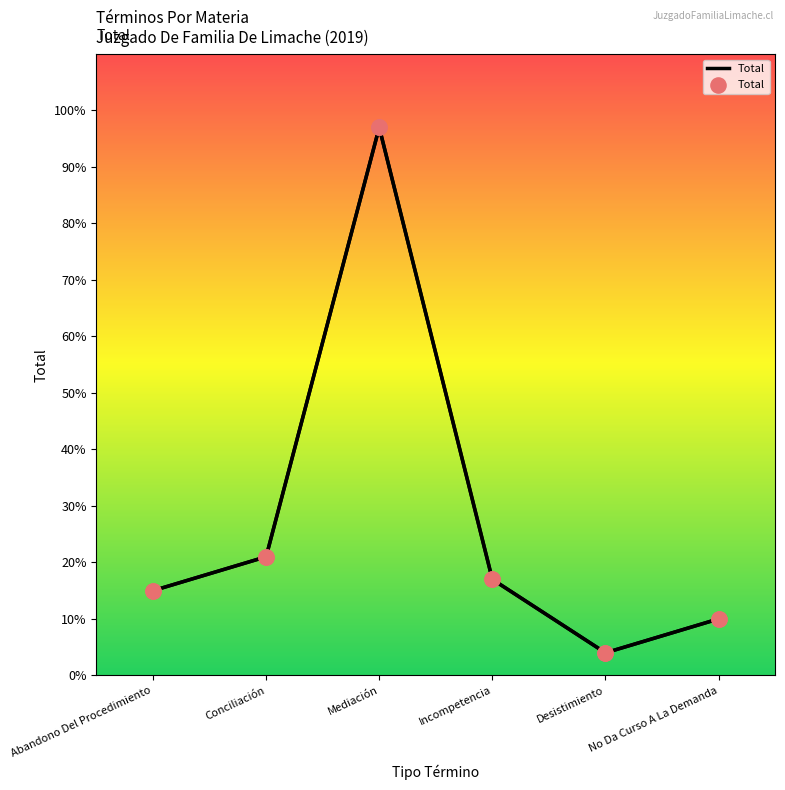

What is the change in value from Conciliación to Incompetencia?

-4